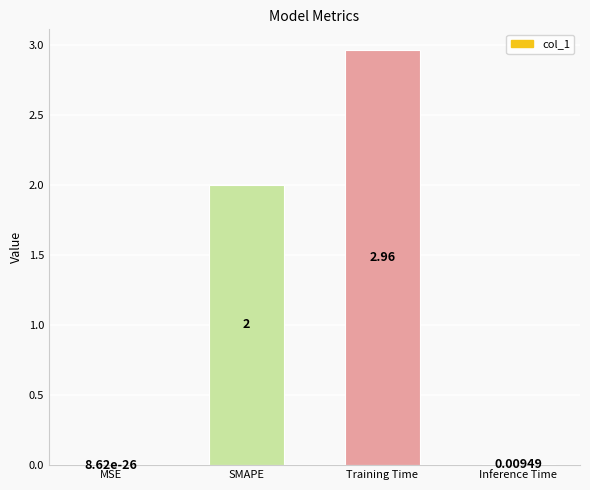

Which label corresponds to the largest value in the chart?

Training Time